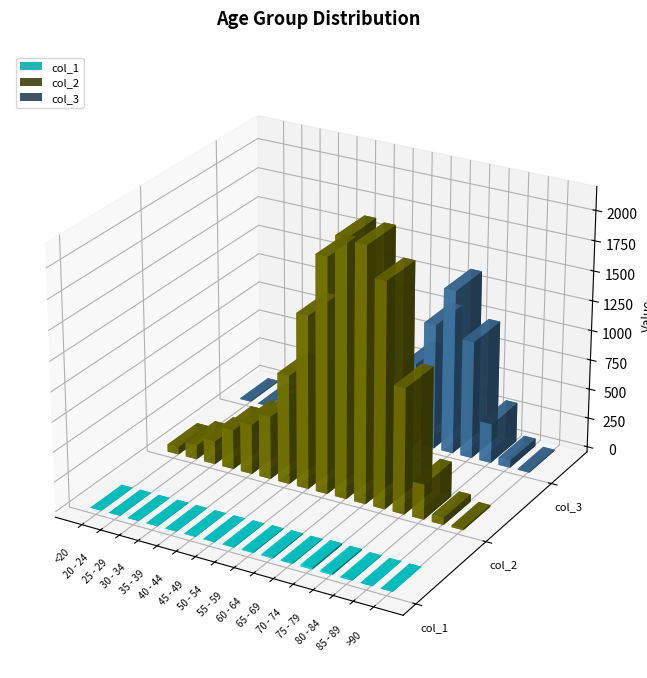

At which label does col_2 first exceed 530?

45 - 49